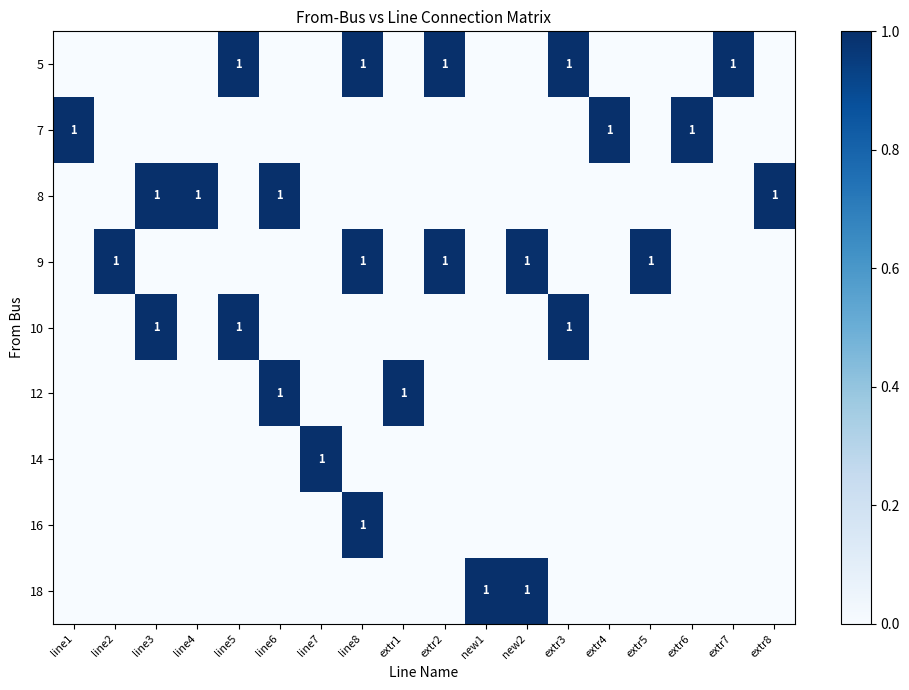

Which series changed the most between line7 and new1?

14